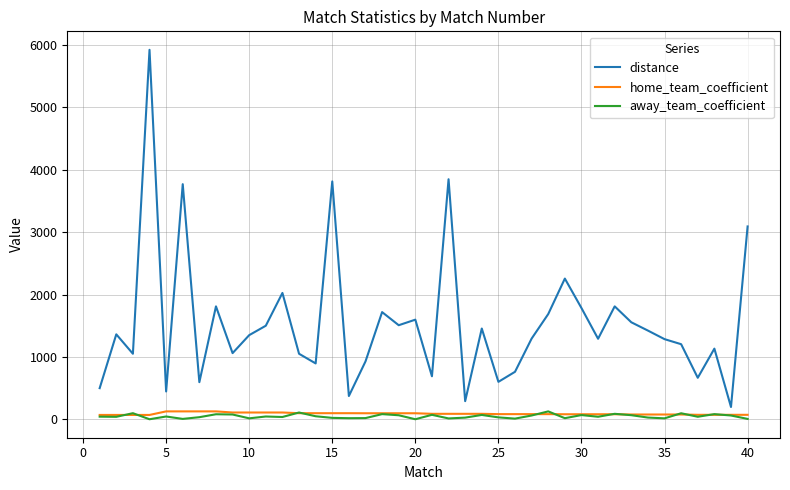

Which series has the widest spread of values?

distance